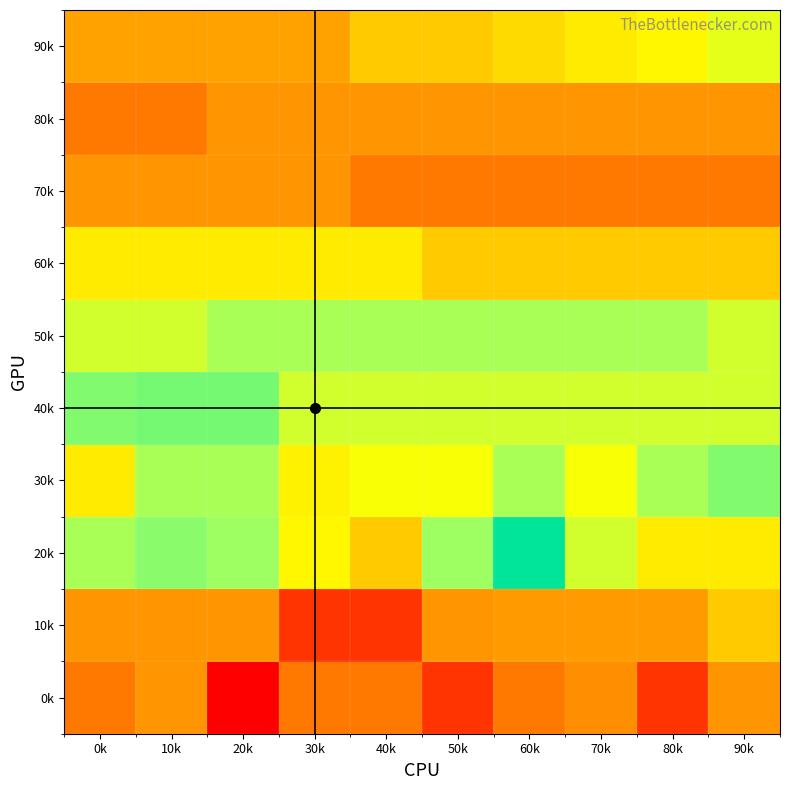

What is the smallest value displayed?

167.0